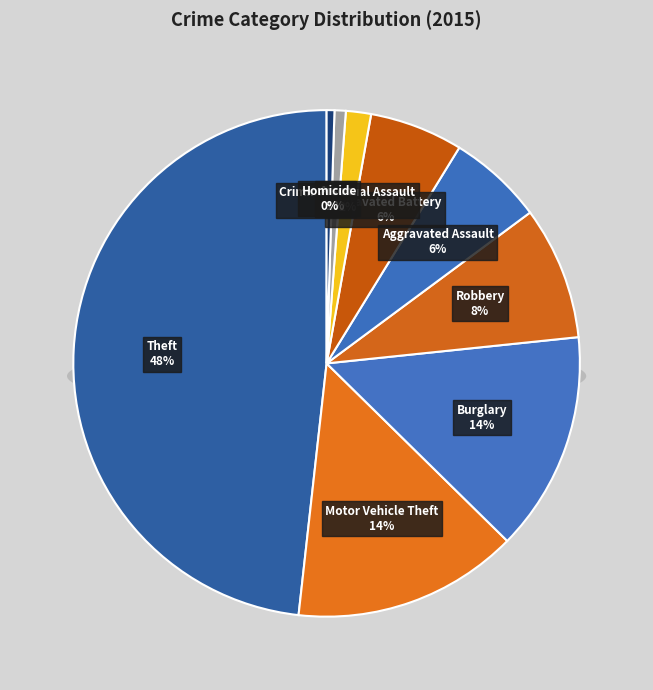

To the nearest percent, what percentage of the pie is Robbery?

8%